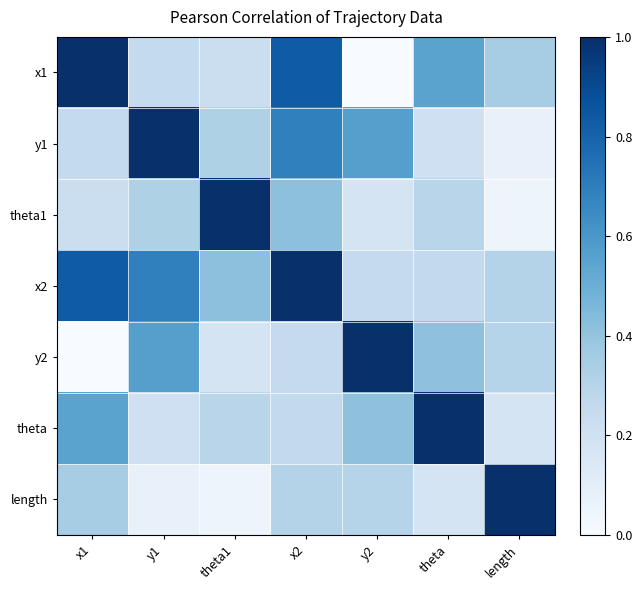

Which label corresponds to the smallest value in the chart?

x1